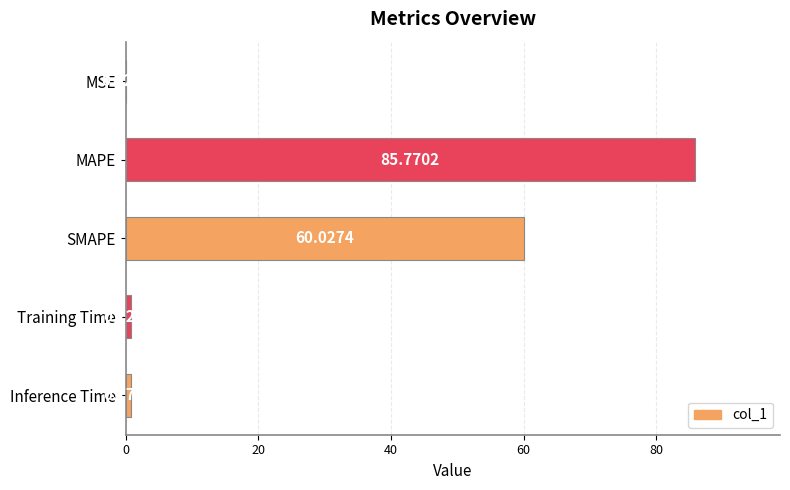

Does the chart contain stacked bars?

No